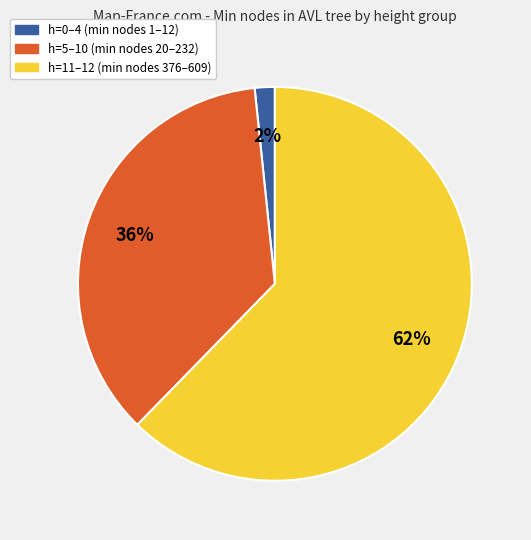

Is there a majority slice in this chart?

Yes